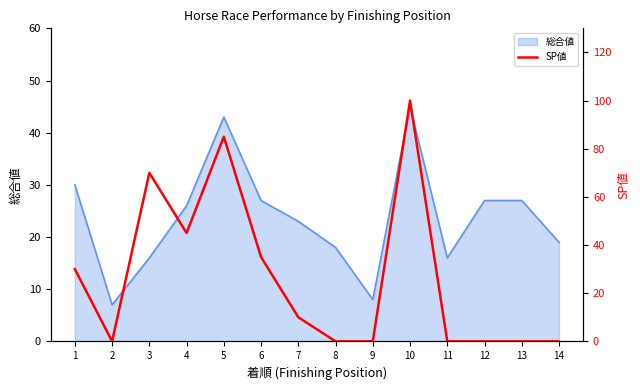

At which category does the data reach its first local valley?

2